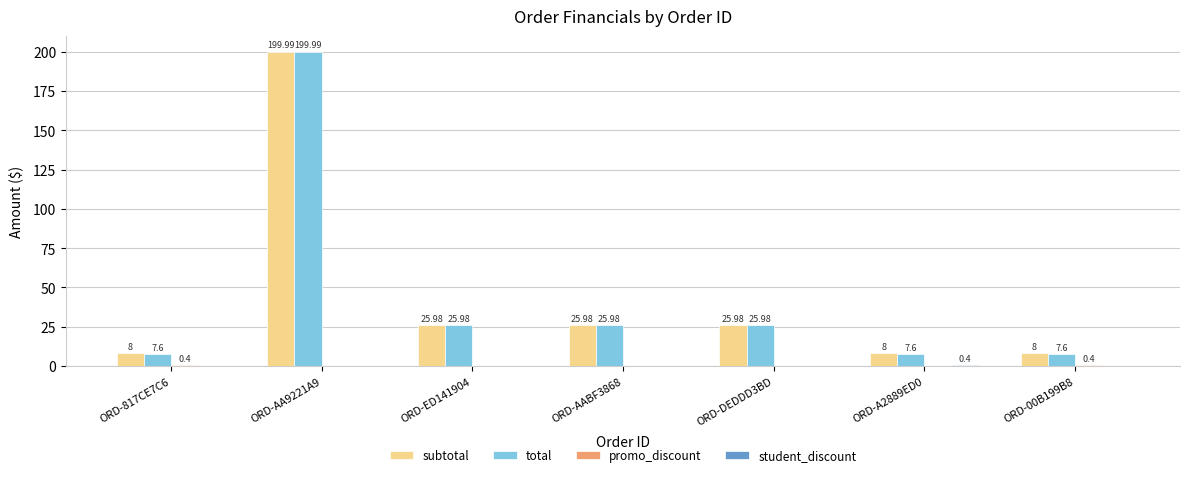

Between ORD-817CE7C6 and ORD-AABF3868, which series saw the biggest shift?

total